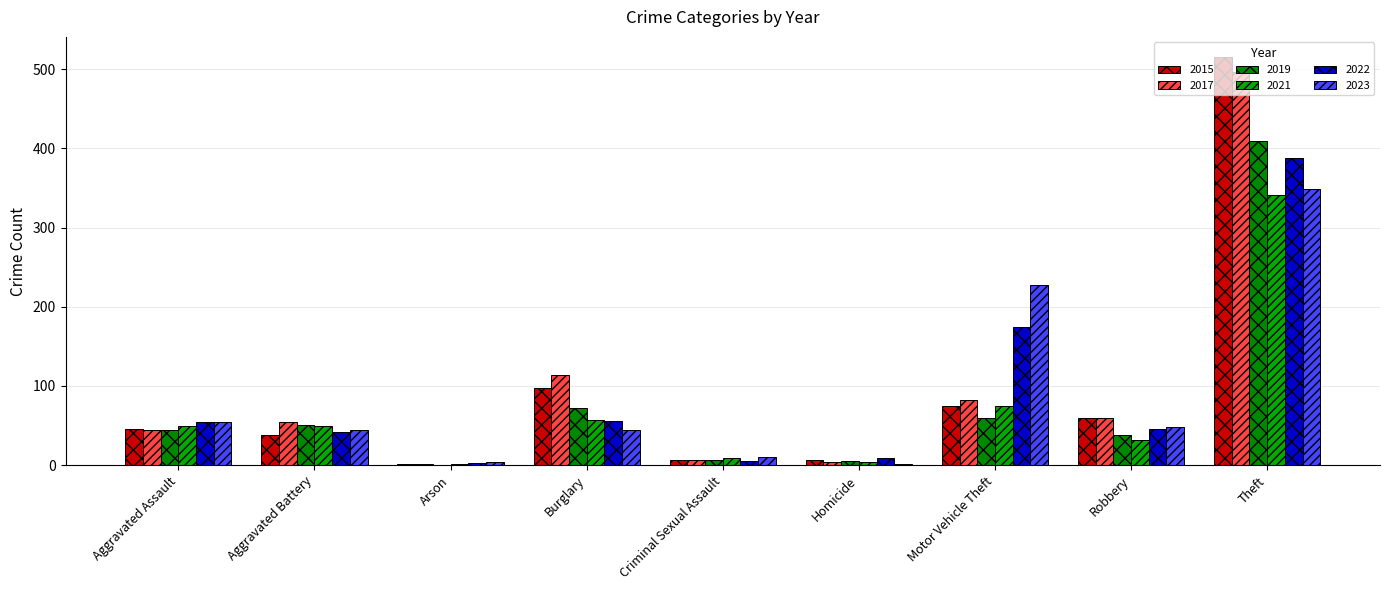

True or false: 2015 has a value of 25 at Aggravated Assault.

False